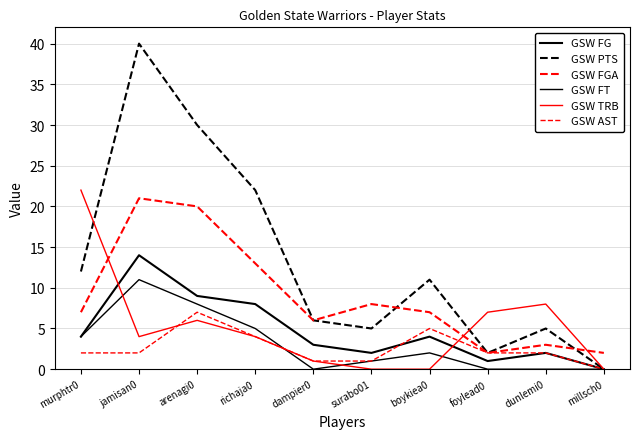

Which series has the largest total across all categories?

GSW PTS